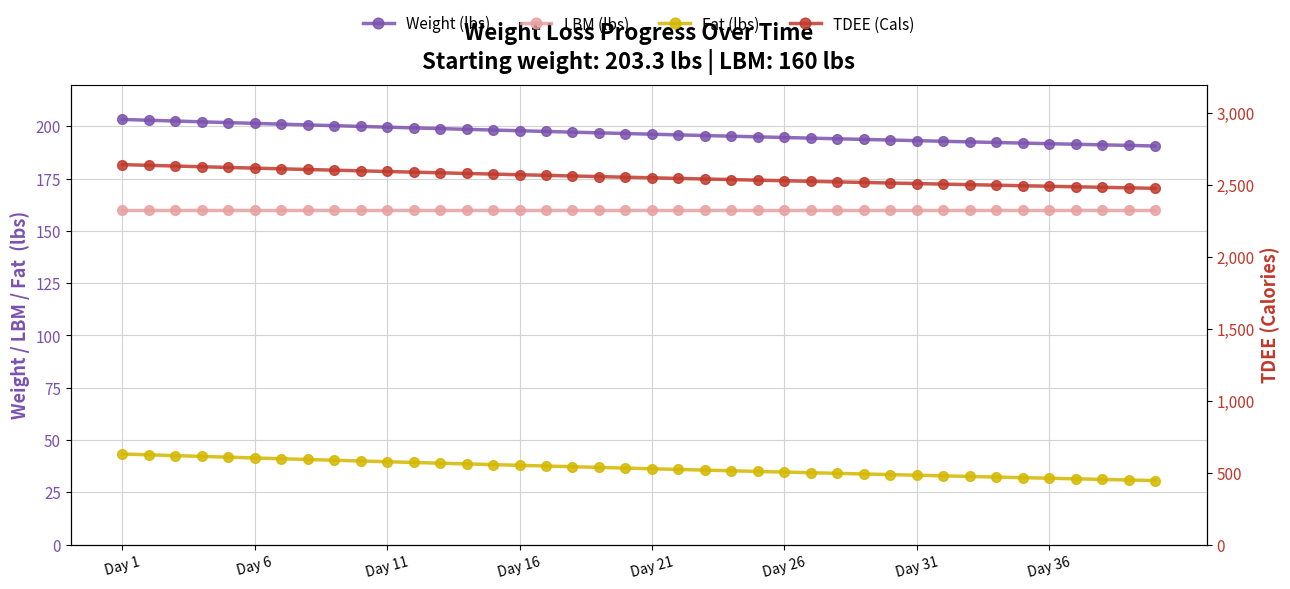

What is the highest value of the Fat (lbs) series?

43.3